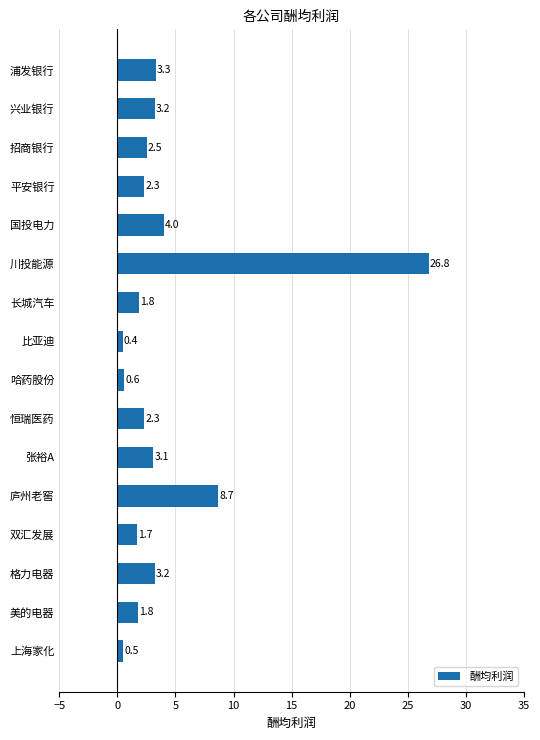

What is the average value?

4.1